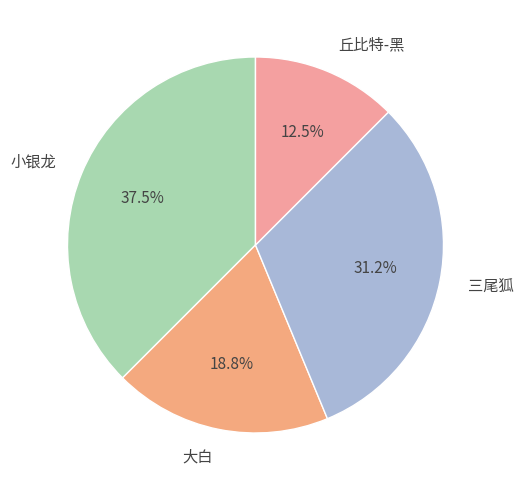

Rank the categories by value from lowest to highest.

丘比特-黑, 大白, 三尾狐, 小银龙